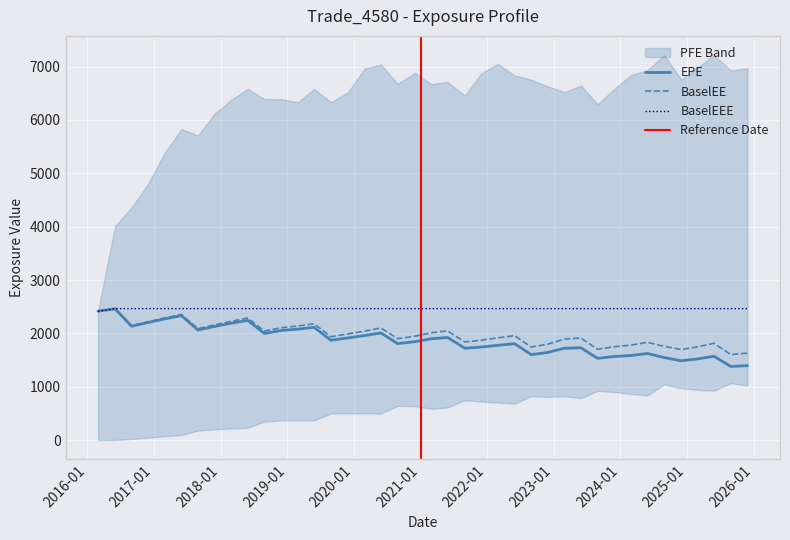

Between 2016-11-28 and 2022-05-31, which is larger?

2016-11-28